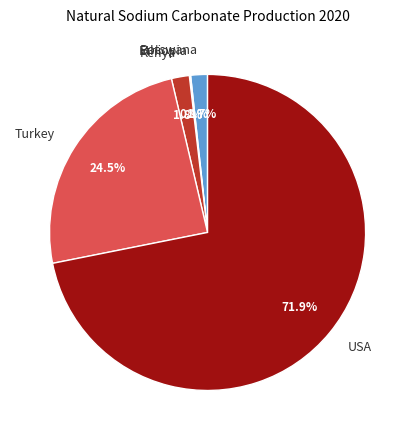

To the nearest percent, what portion does Kenya represent?

2%